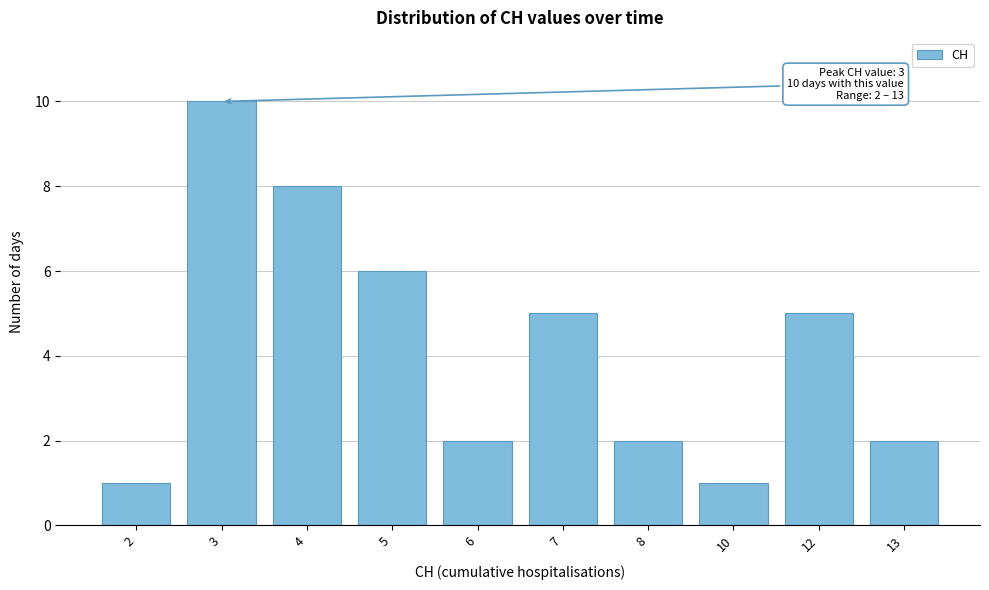

Reading left to right, what are all the values shown in this chart?

1	10	8	6	2	5	2	1	5	2